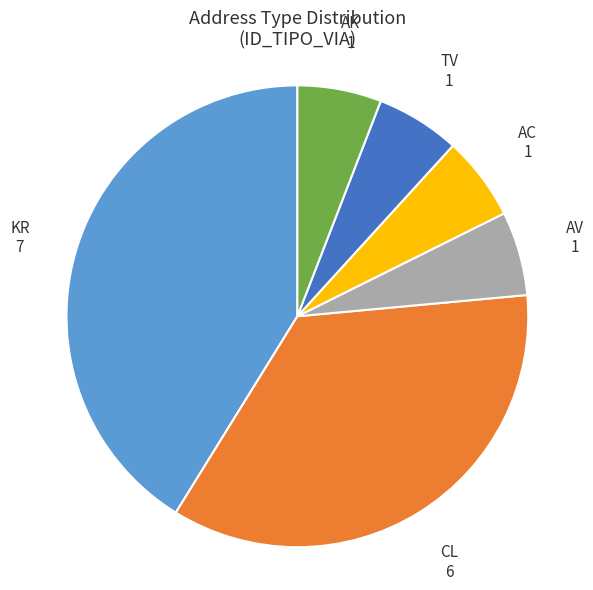

Which slice is the largest?

KR